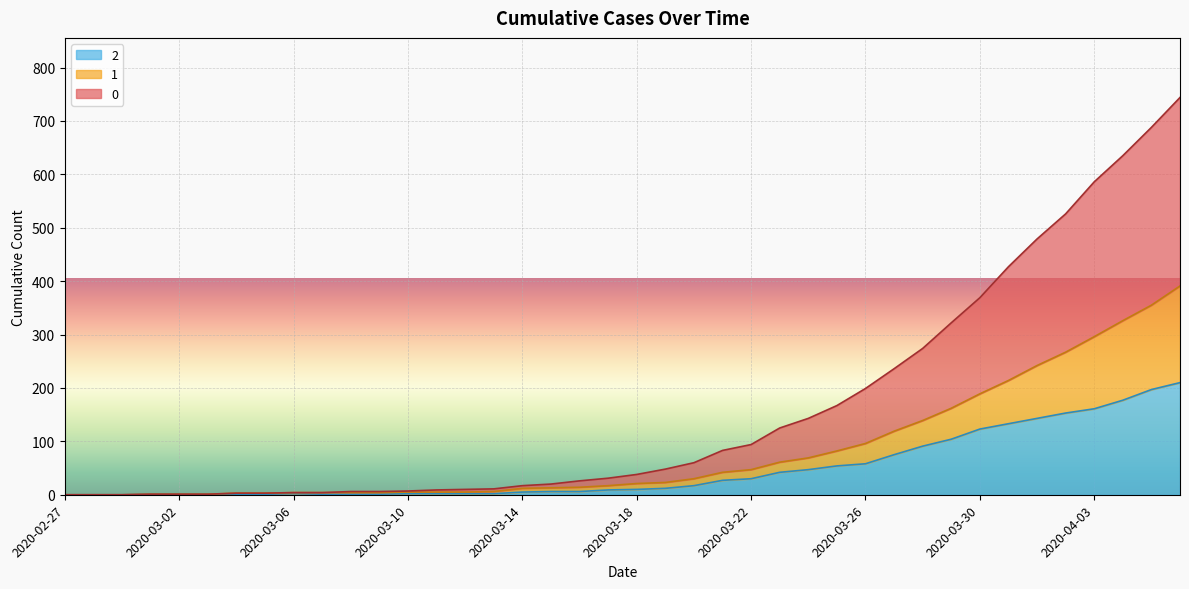

Is it true that 0 equals 167 at 2020-03-25?

True